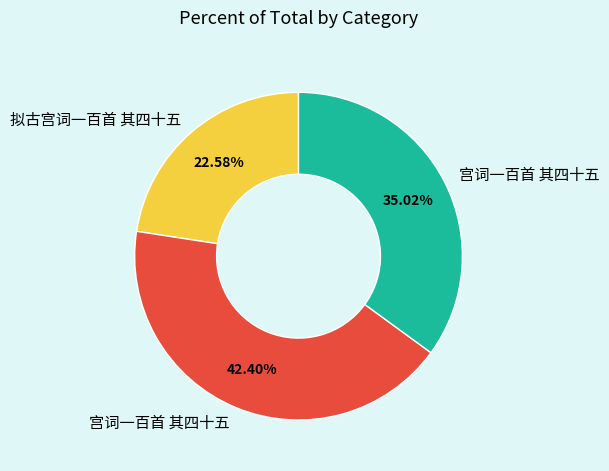

Is there any slice that represents more than half of the pie?

No